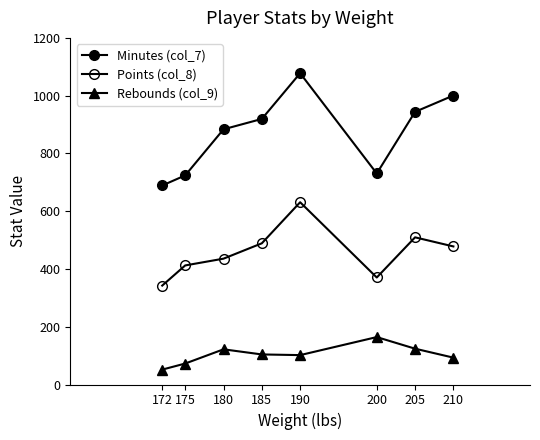

Is it true that Rebounds (col_9) equals 124.0 at 205?

True